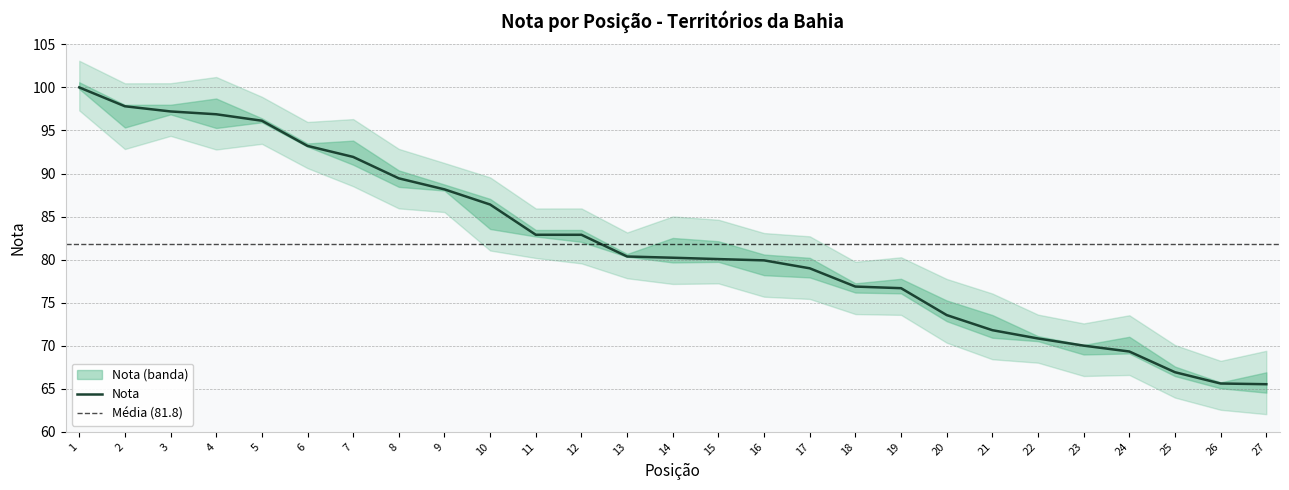

Which label corresponds to the smallest value in the chart?

27